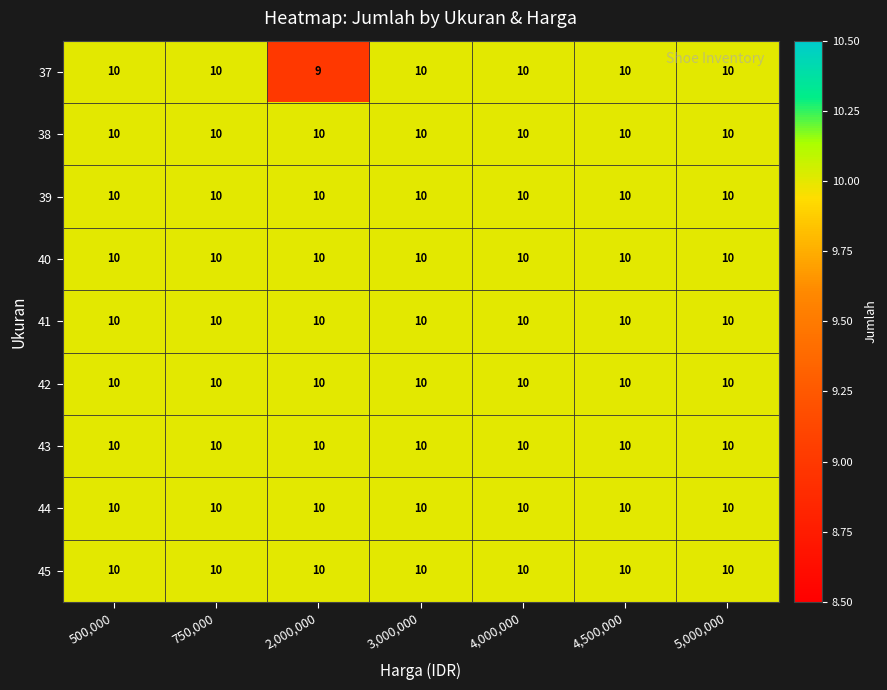

Which category has the lowest value across all series?

2,000,000